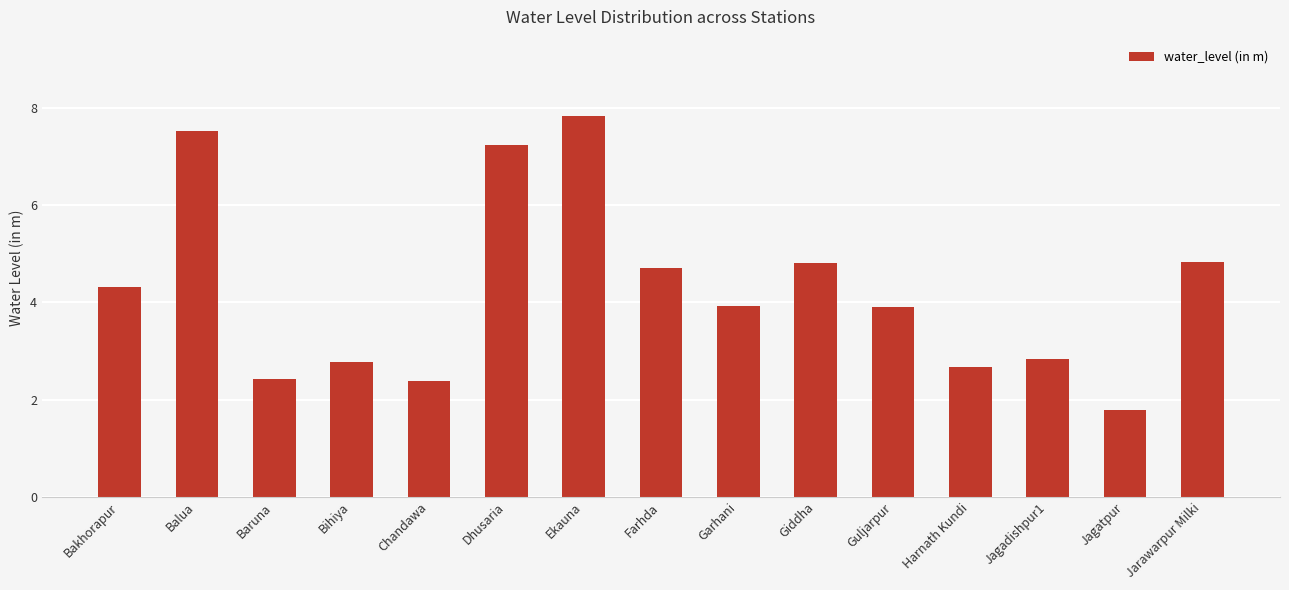

What is the difference between the values at Jarawarpur Milki and Baruna?

2.4